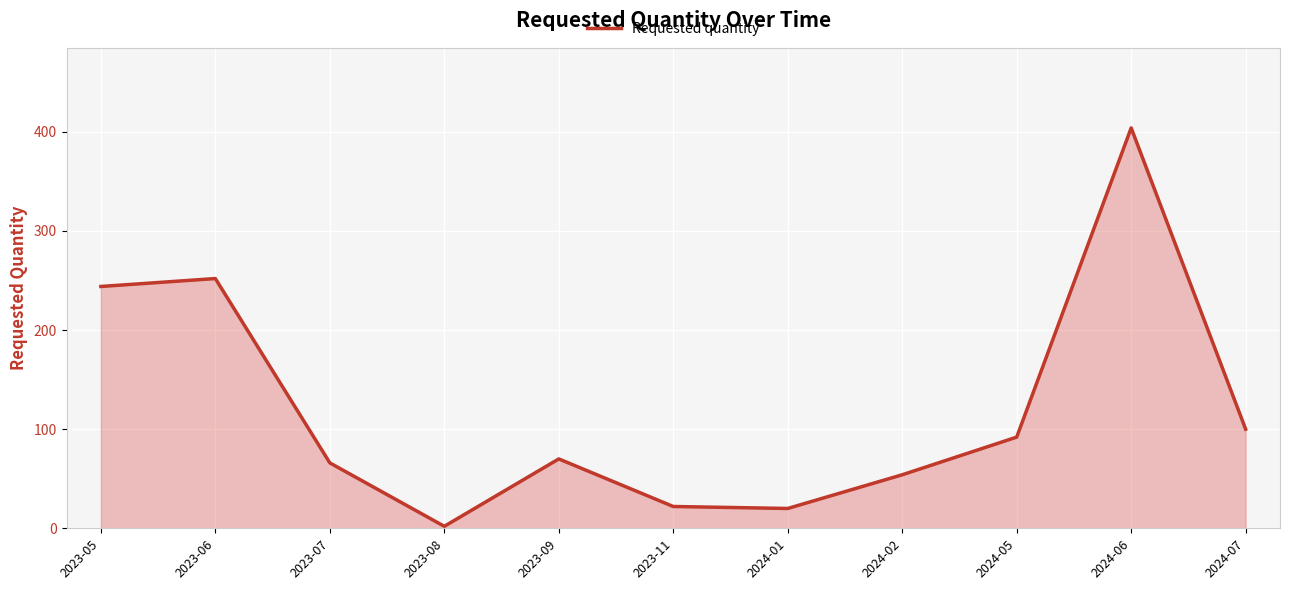

At which category does the data reach its first local peak?

2023-06